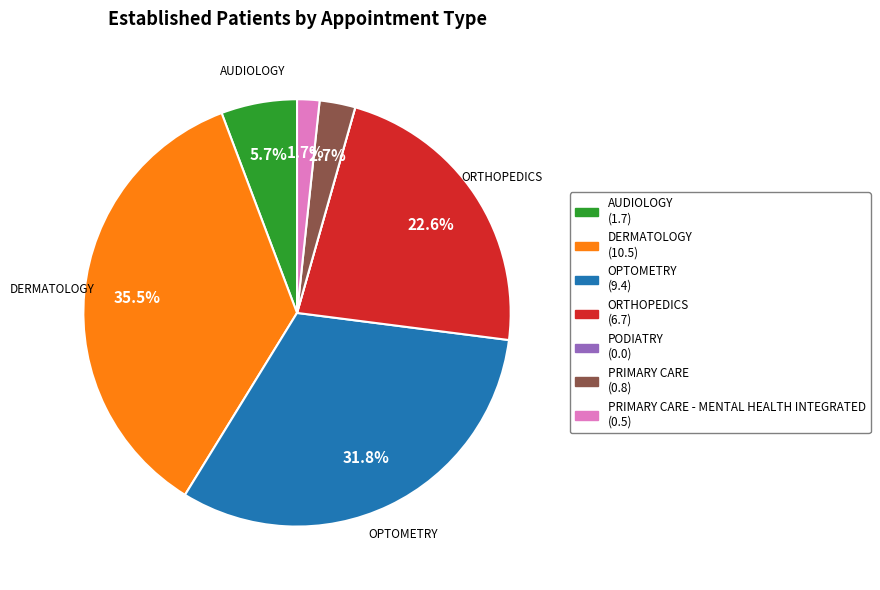

Is there any slice that represents more than half of the pie?

No